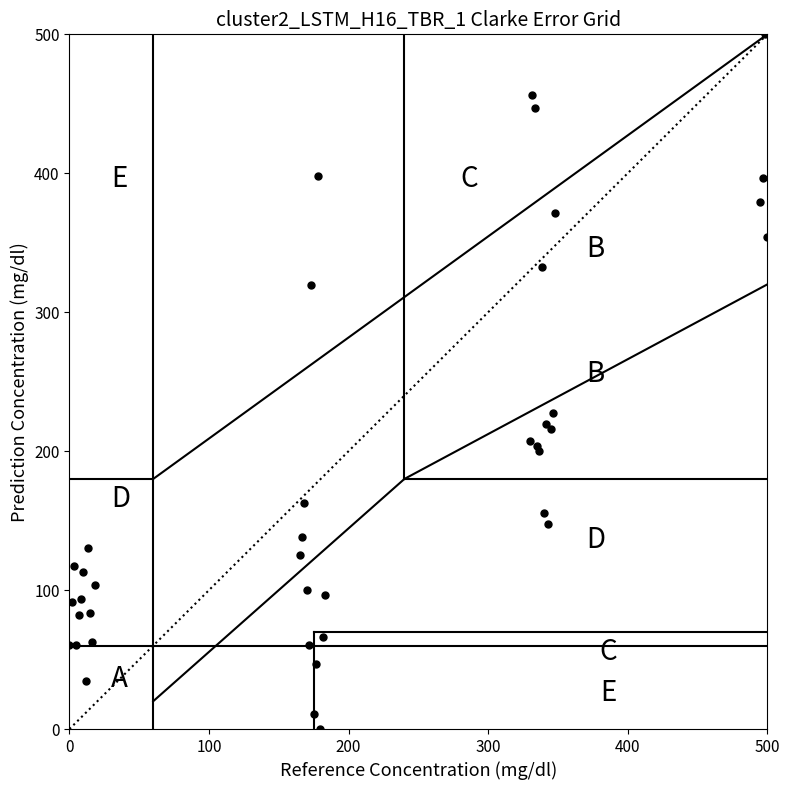

What Y value in the scatter plot is closest to 250?

227.5